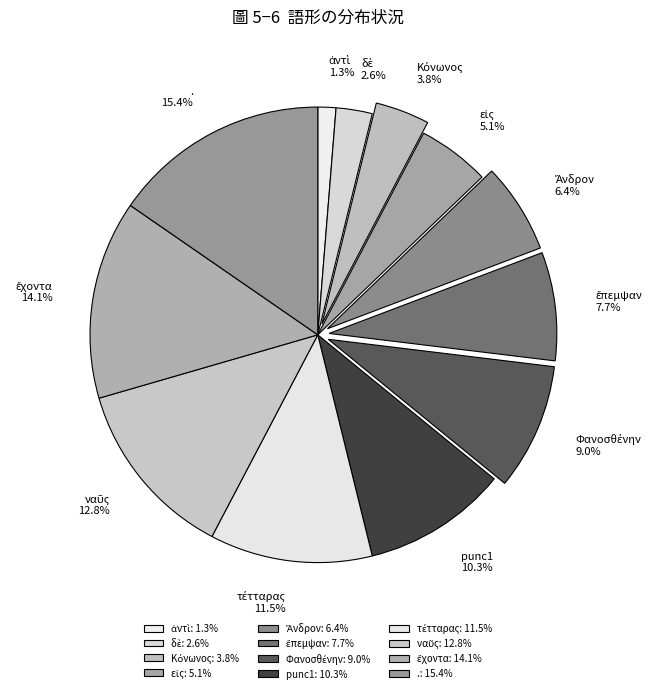

Which category has the biggest portion of the pie?

.